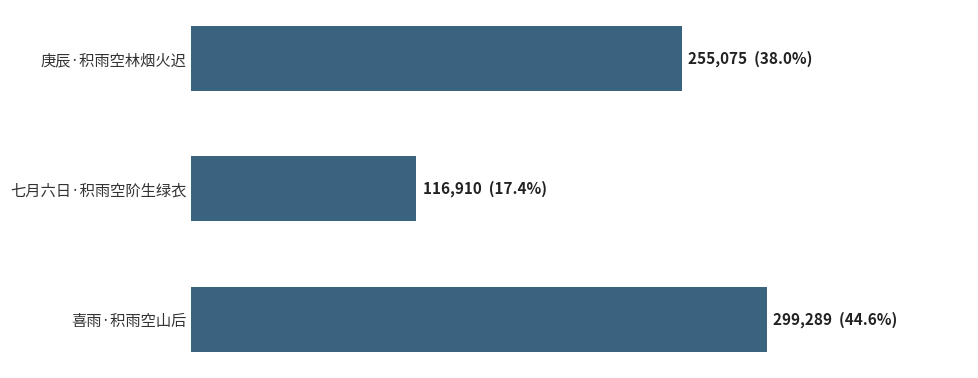

Rank the categories by value from lowest to highest.

七月六日·积雨空阶生绿衣, 庚辰·积雨空林烟火迟, 喜雨·积雨空山后